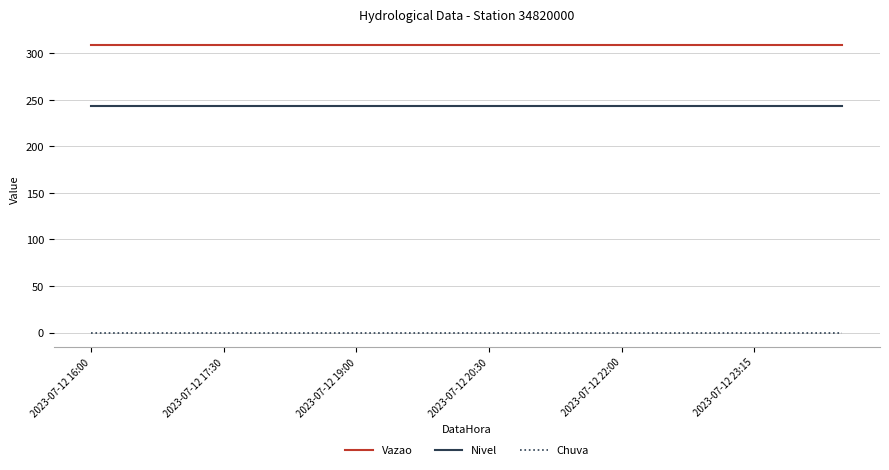

Which series has the largest total across all categories?

Vazao